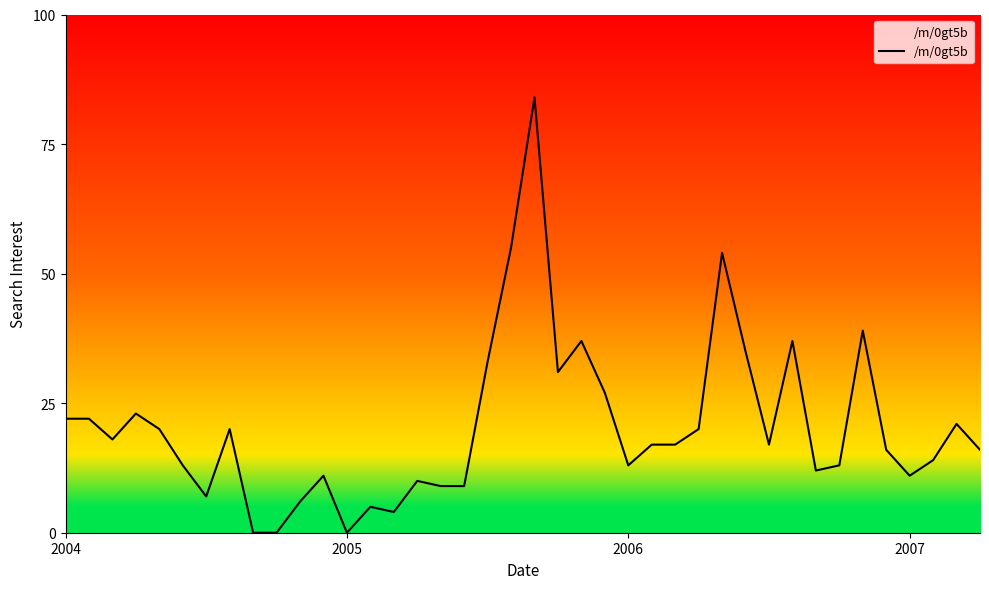

How many points are higher than both their immediate neighbors (excluding endpoints)?

11